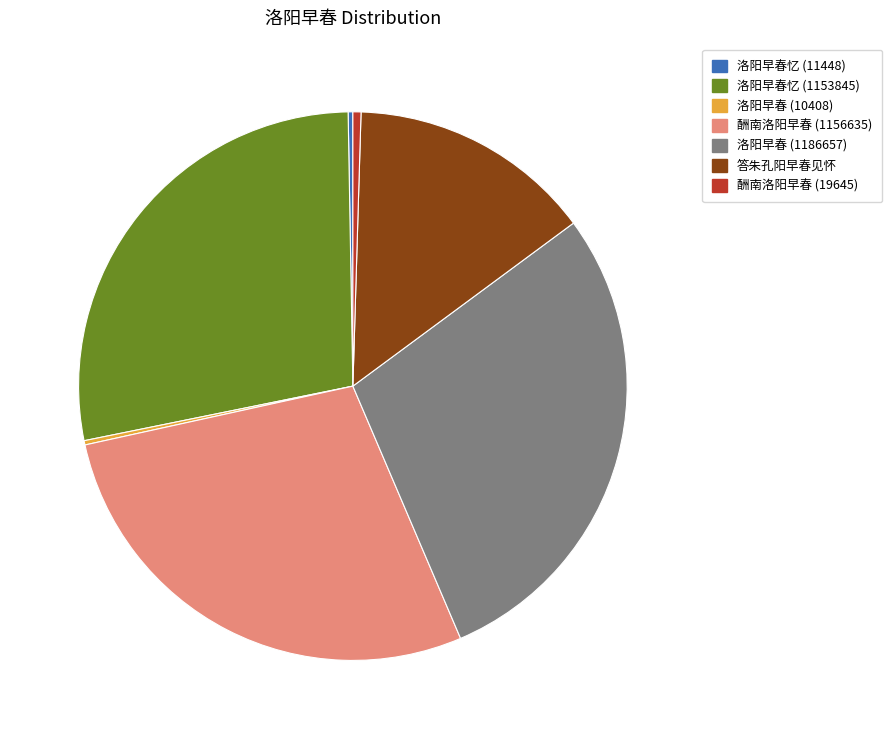

Between 洛阳早春 (1186657) and 洛阳早春忆 (1153845), which is larger?

洛阳早春 (1186657)